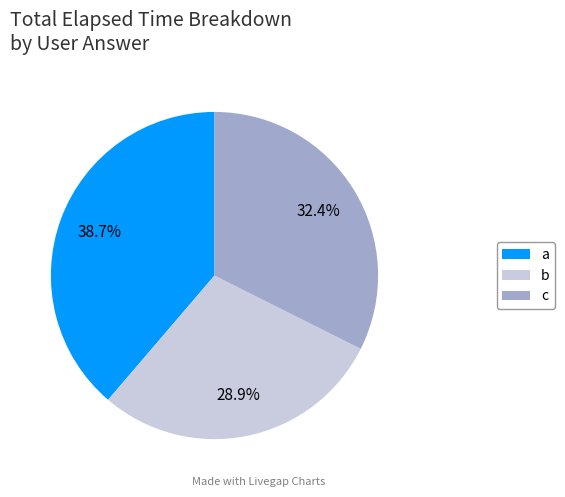

How many slices are in this pie chart?

3